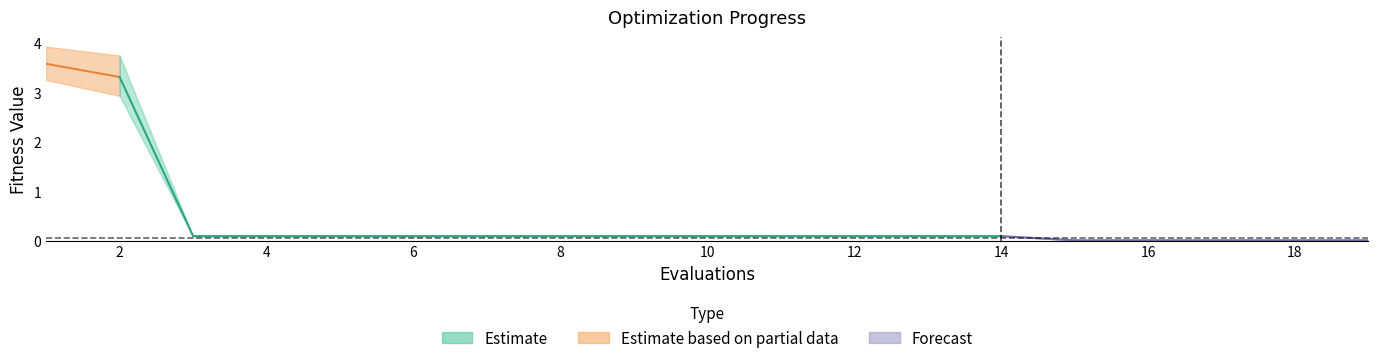

At which label does worst reach its peak?

1